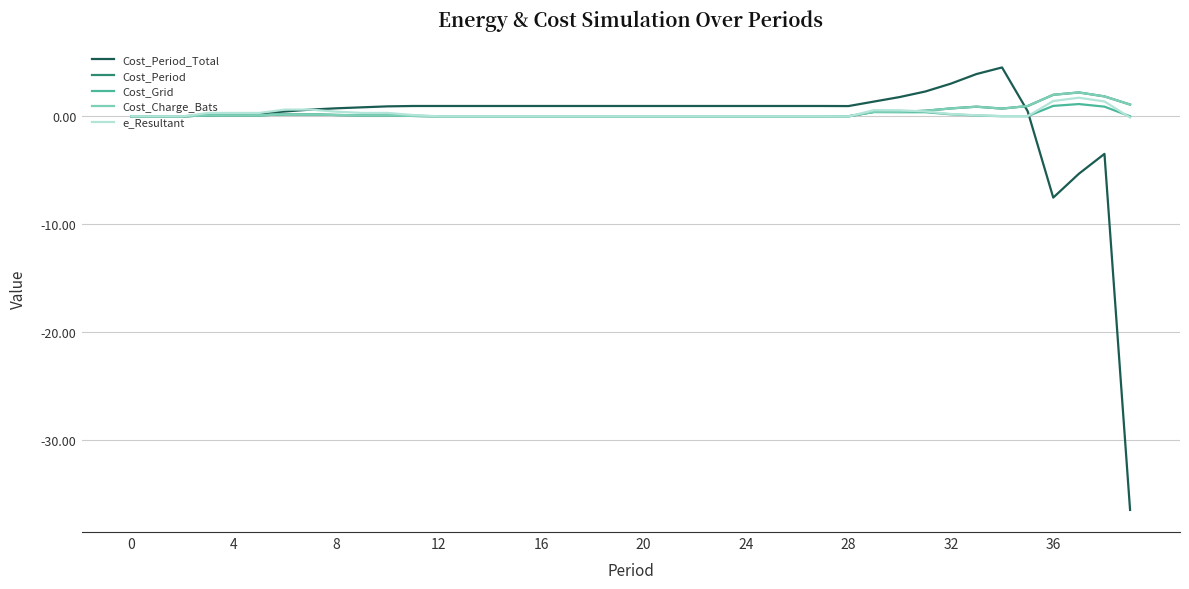

What is the smallest value displayed?

-36.5